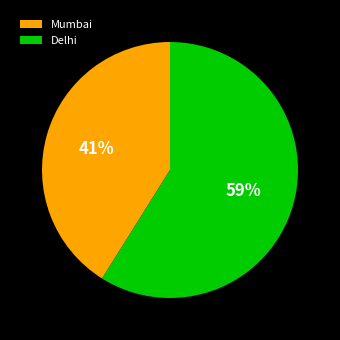

Which category accounts for the majority?

Delhi